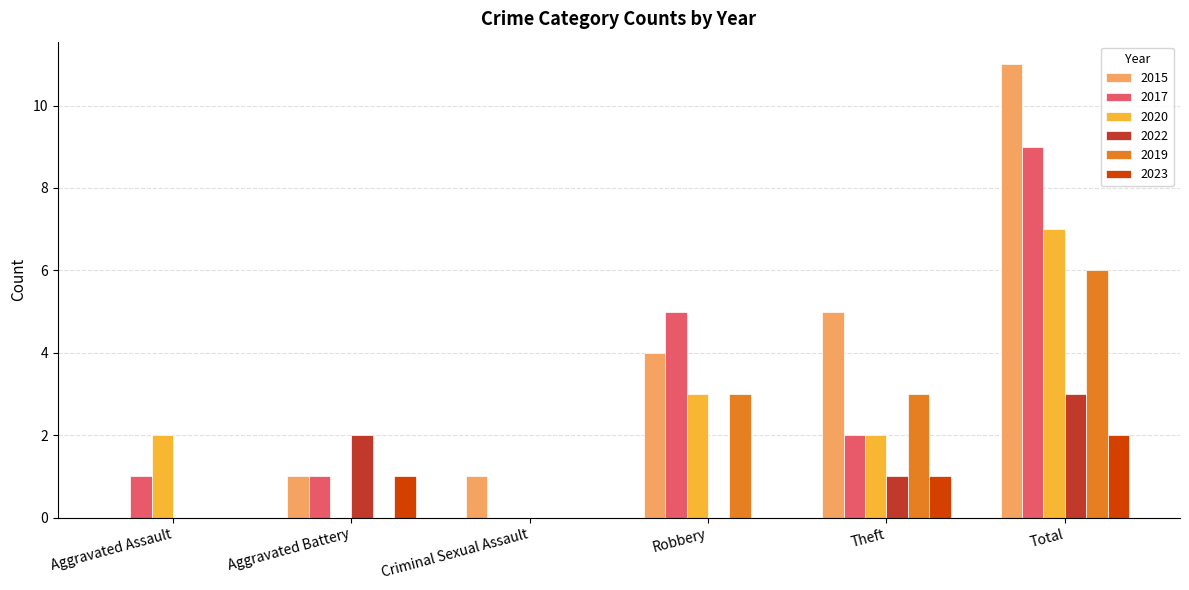

How many data points does each series have?

6